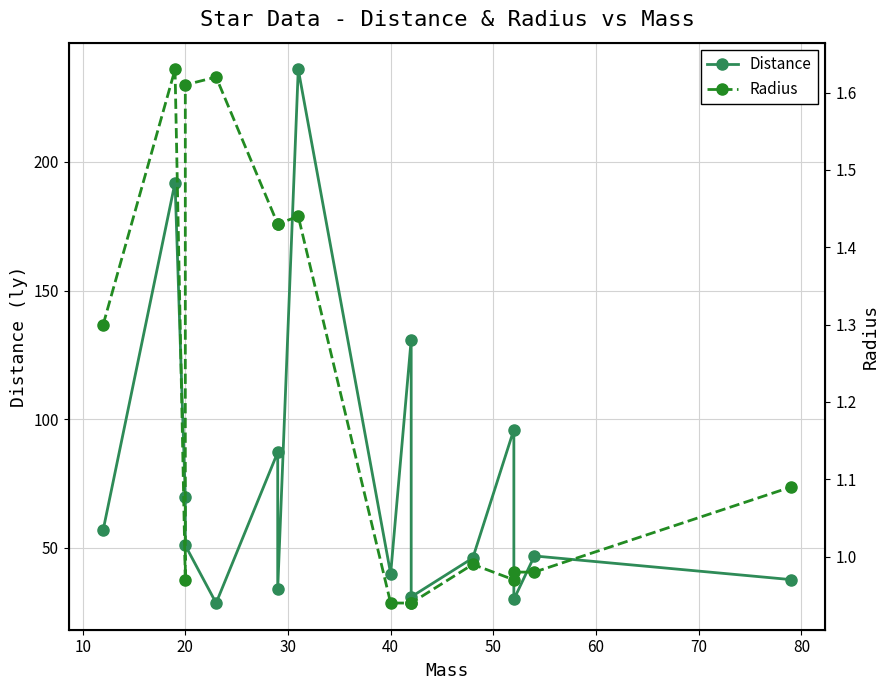

In Distance, how many points are lower than both neighbors (excluding endpoints)?

5